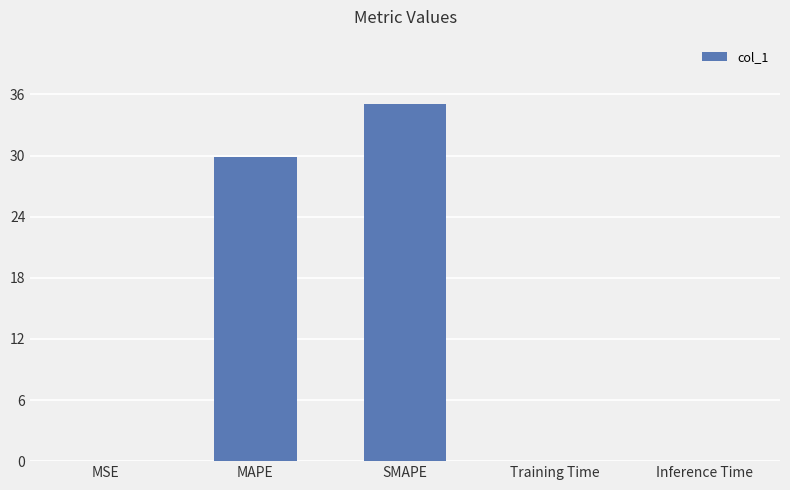

What is the ratio of the value at MAPE to the value at SMAPE?

0.9